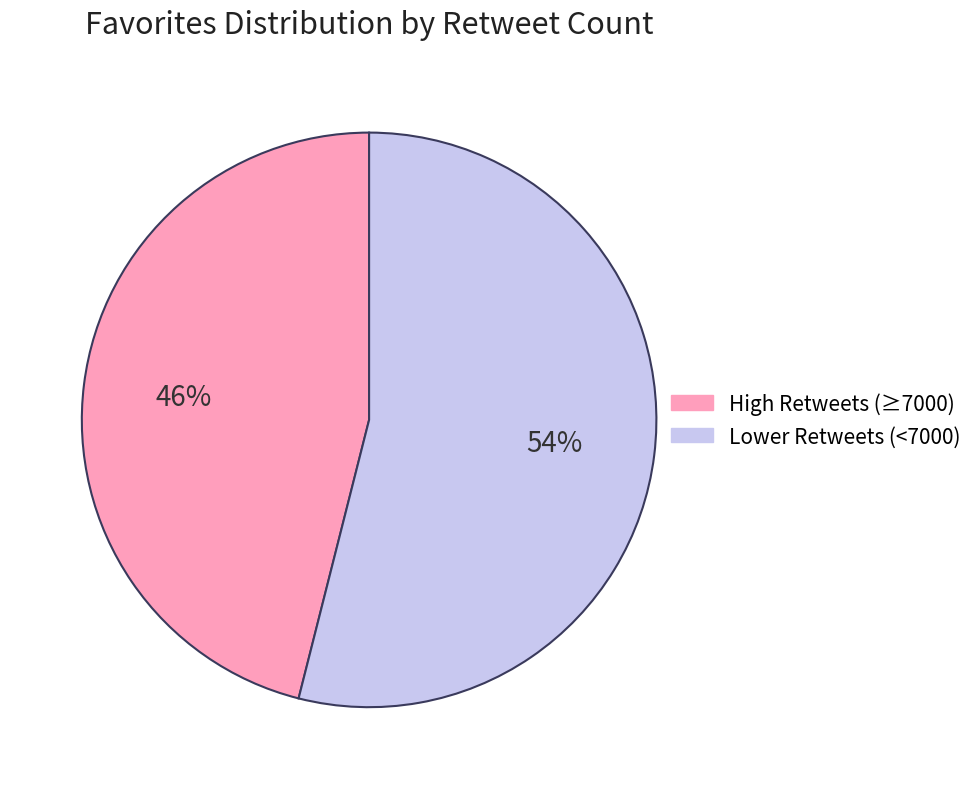

To the nearest percent, what is the average slice percentage?

50%